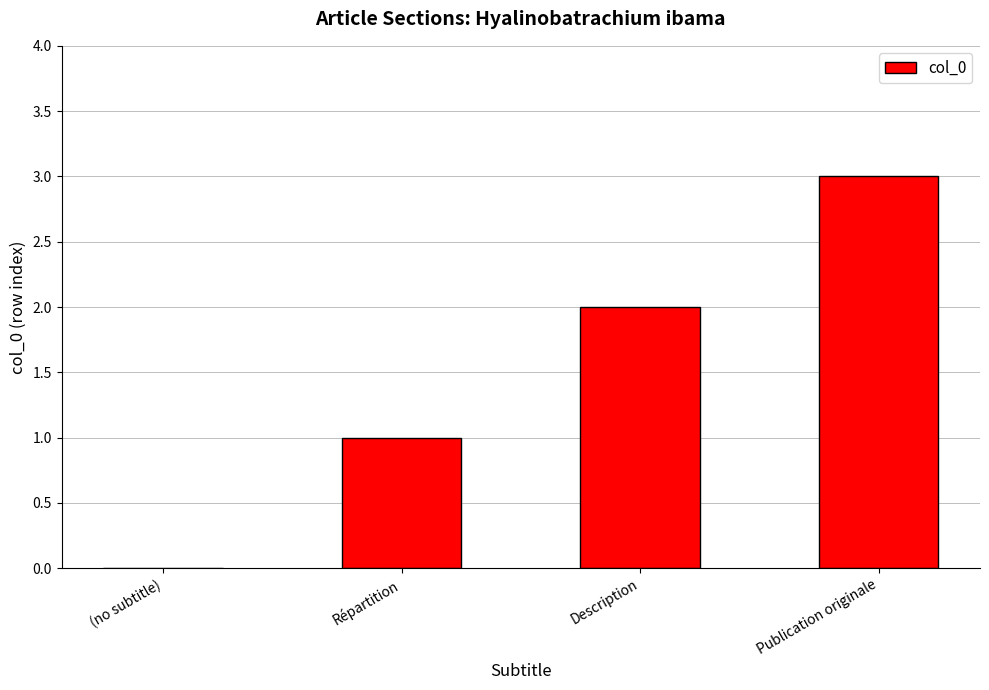

The value at (no subtitle) is 0. True or false?

True